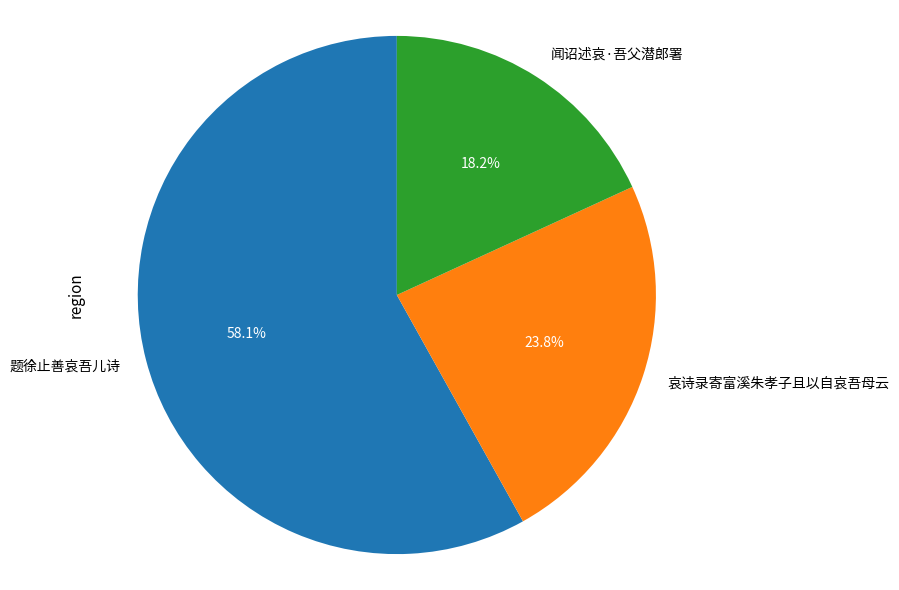

To the nearest percent, what portion does 闻诏述哀·吾父潜郎署 represent?

18%